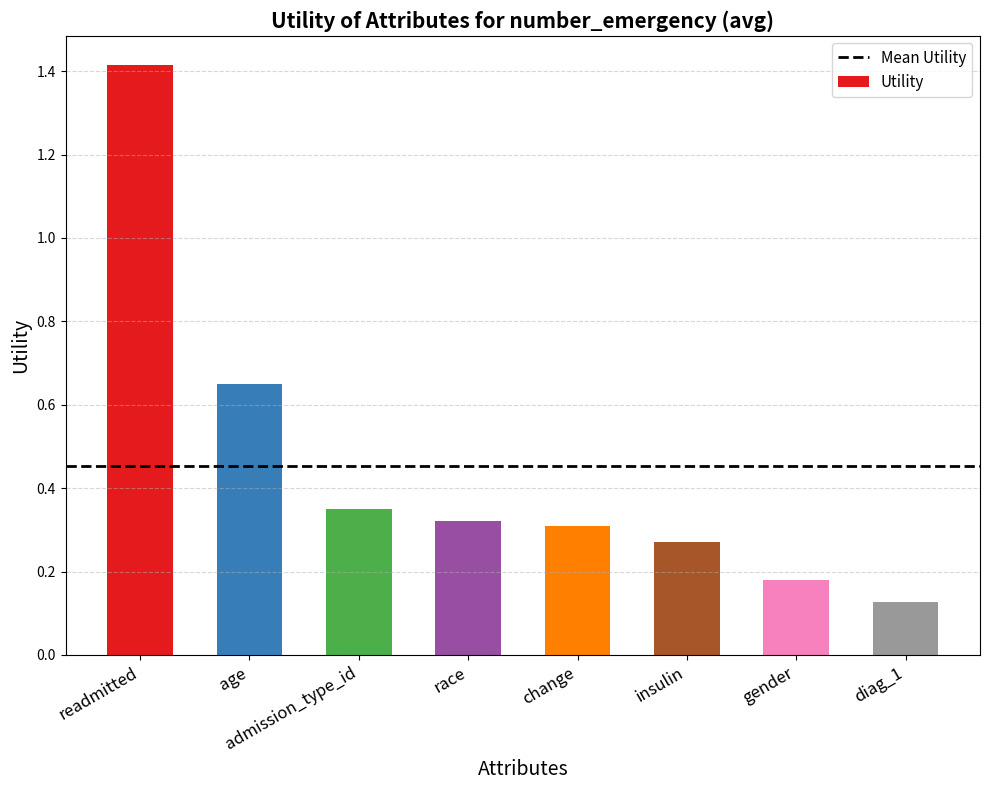

True or false: the data shows 2.0 at readmitted.

False